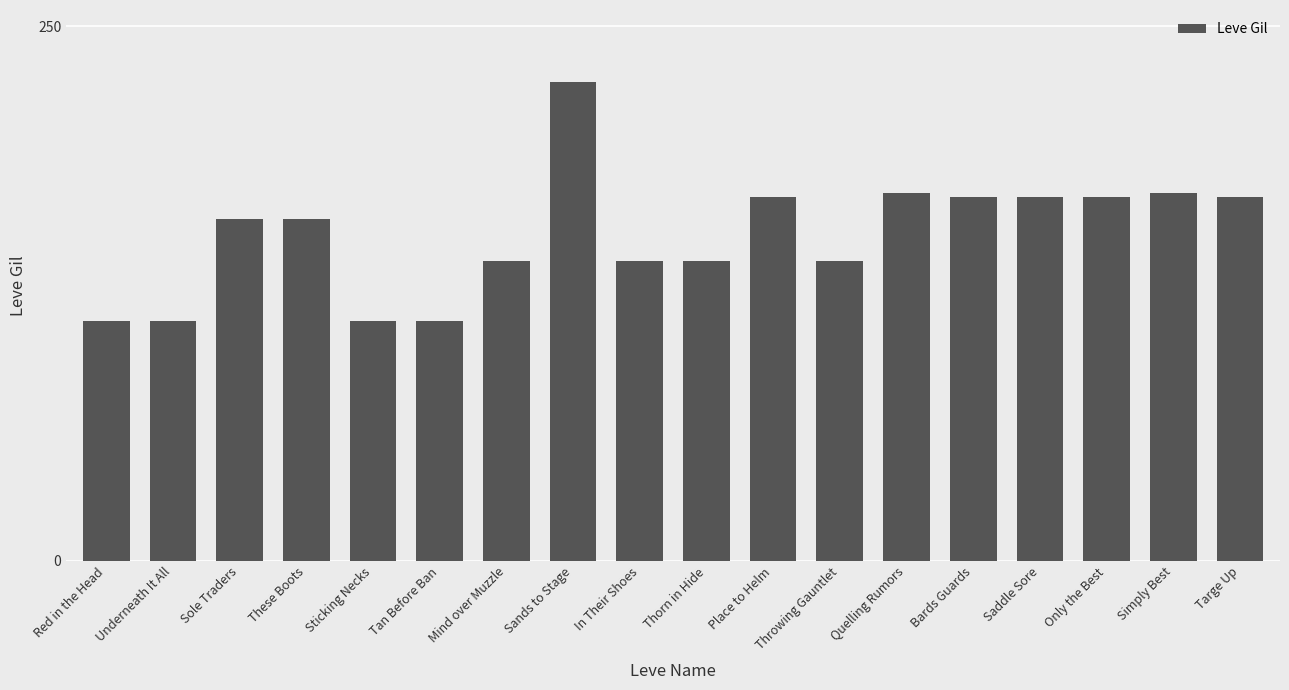

Read the value at Quelling Rumors, to the nearest 50.

150